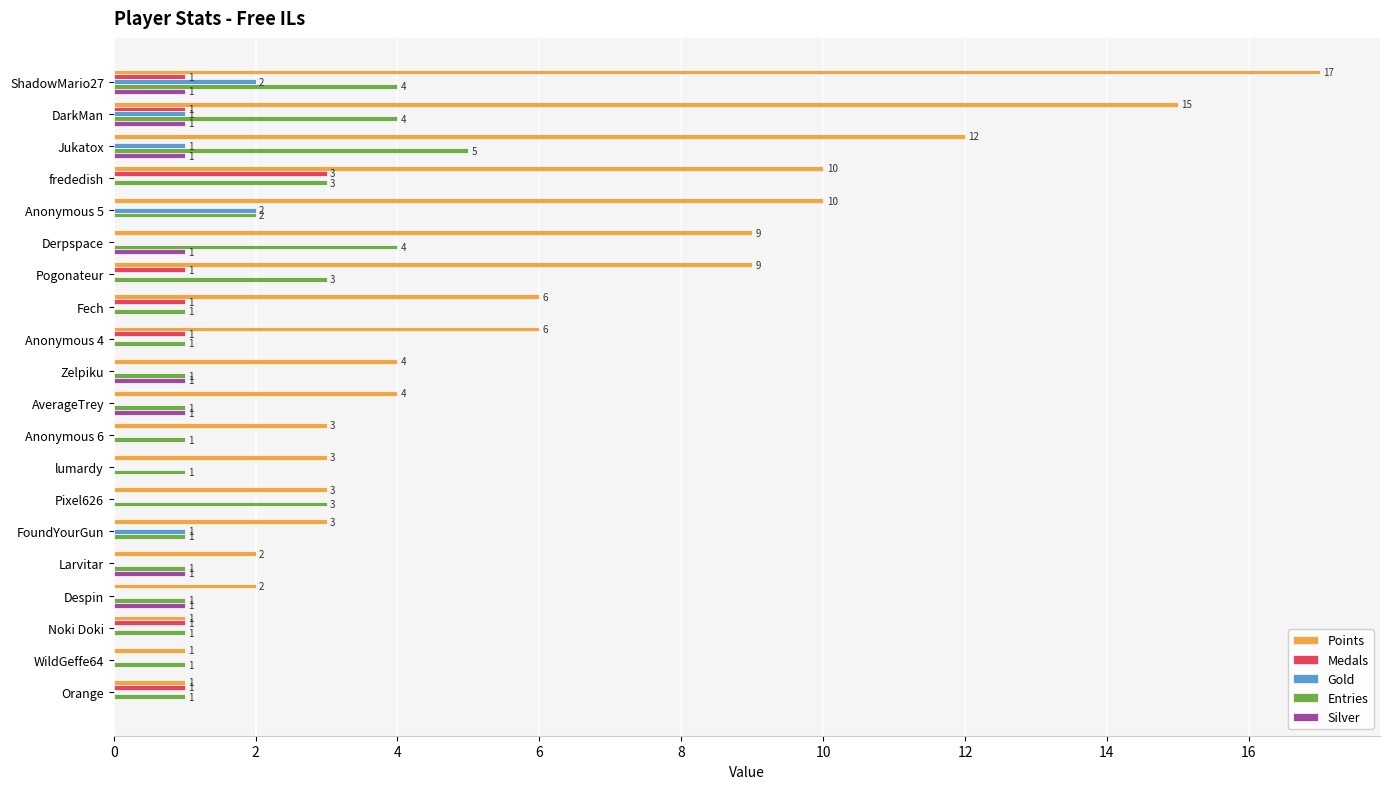

How many Entries values are between 1 and 3?

16